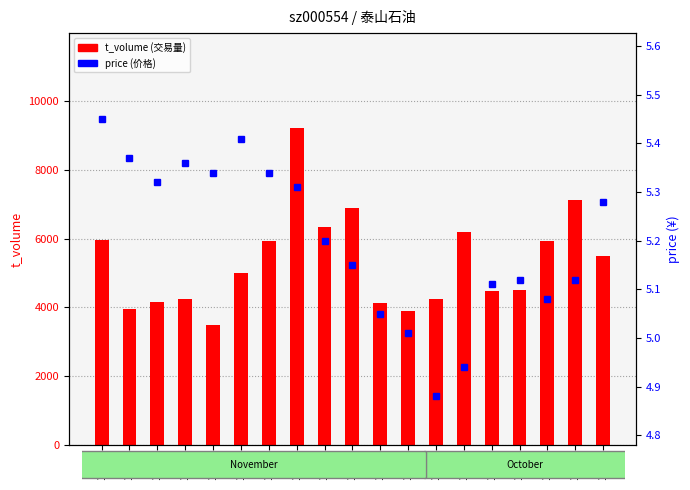

Which category has the lowest value in the price series?

10-31